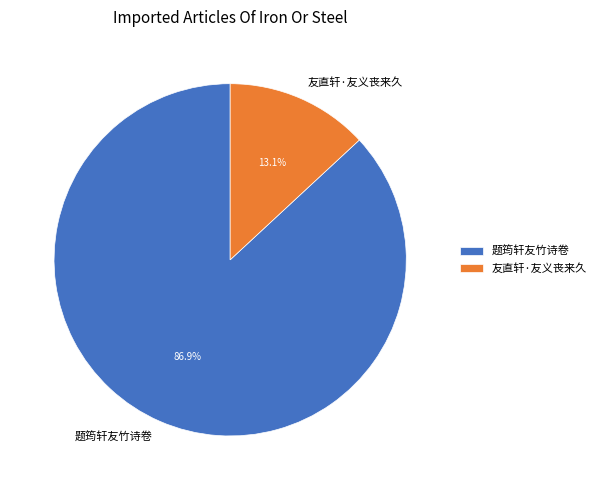

To the nearest percent, what is the difference between the largest and smallest slice percentages?

74%